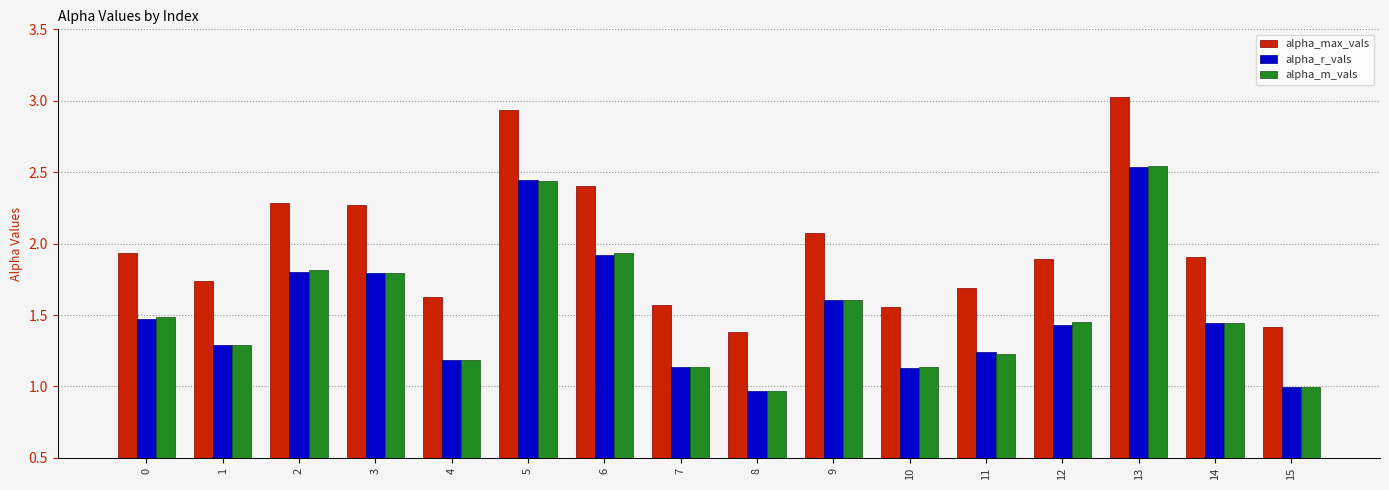

What is the value of the alpha_max_vals bar at the 4th from the left?

2.3